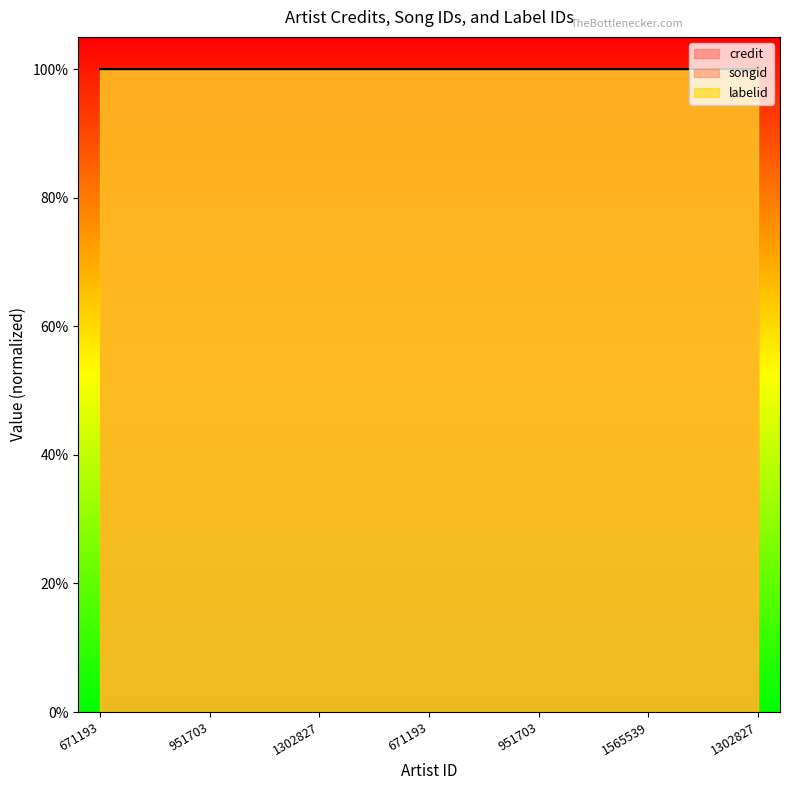

What is the average value of the songid series?

1.0